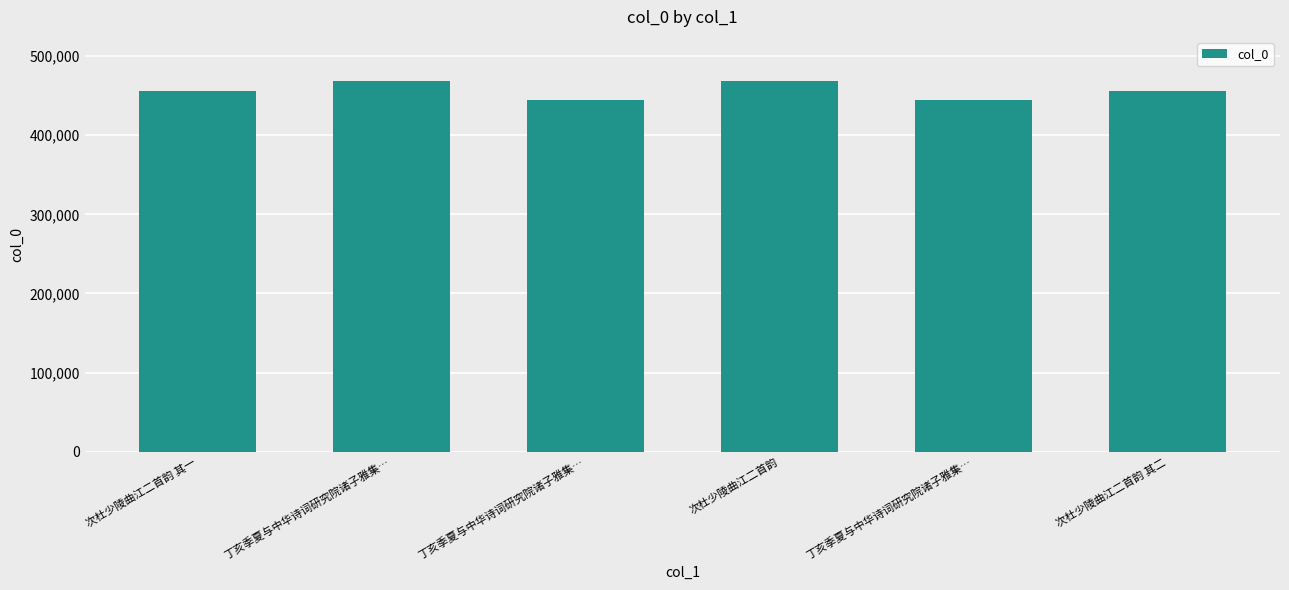

Count the number of data series in this chart.

1